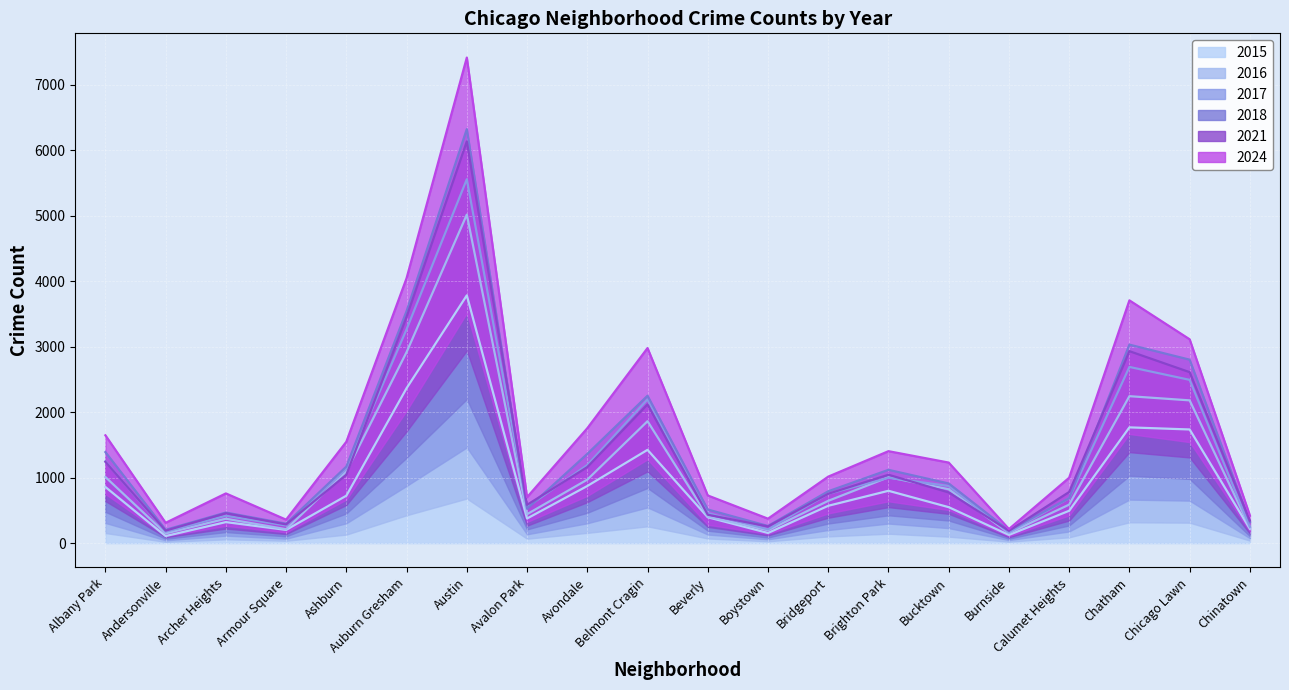

The value of 2024 at Archer Heights is 758.8. True or false?

True